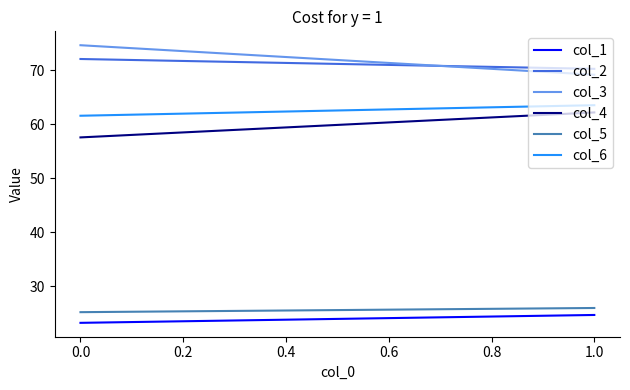

How many data points in col_4 are above 62?

1